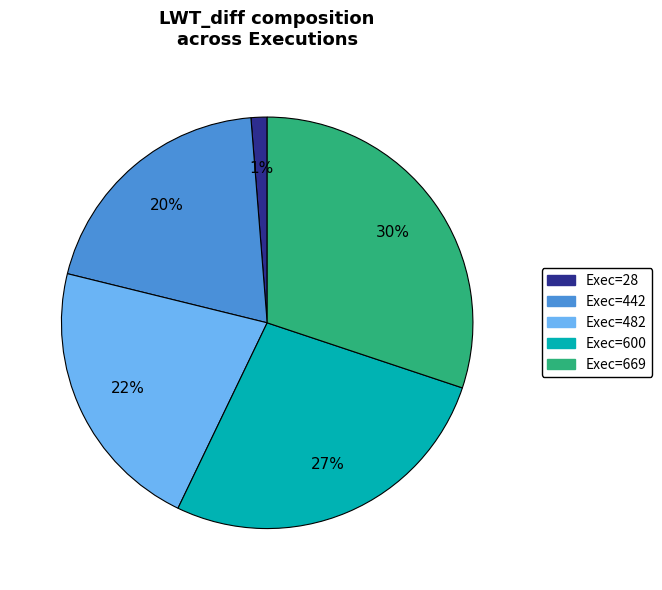

What is the largest slice in the pie chart?

Exec=669